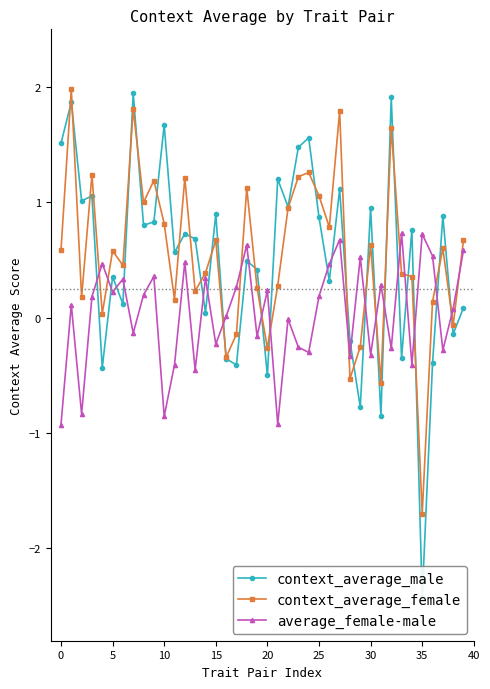

How many negative values does the average_female-male series have?

17